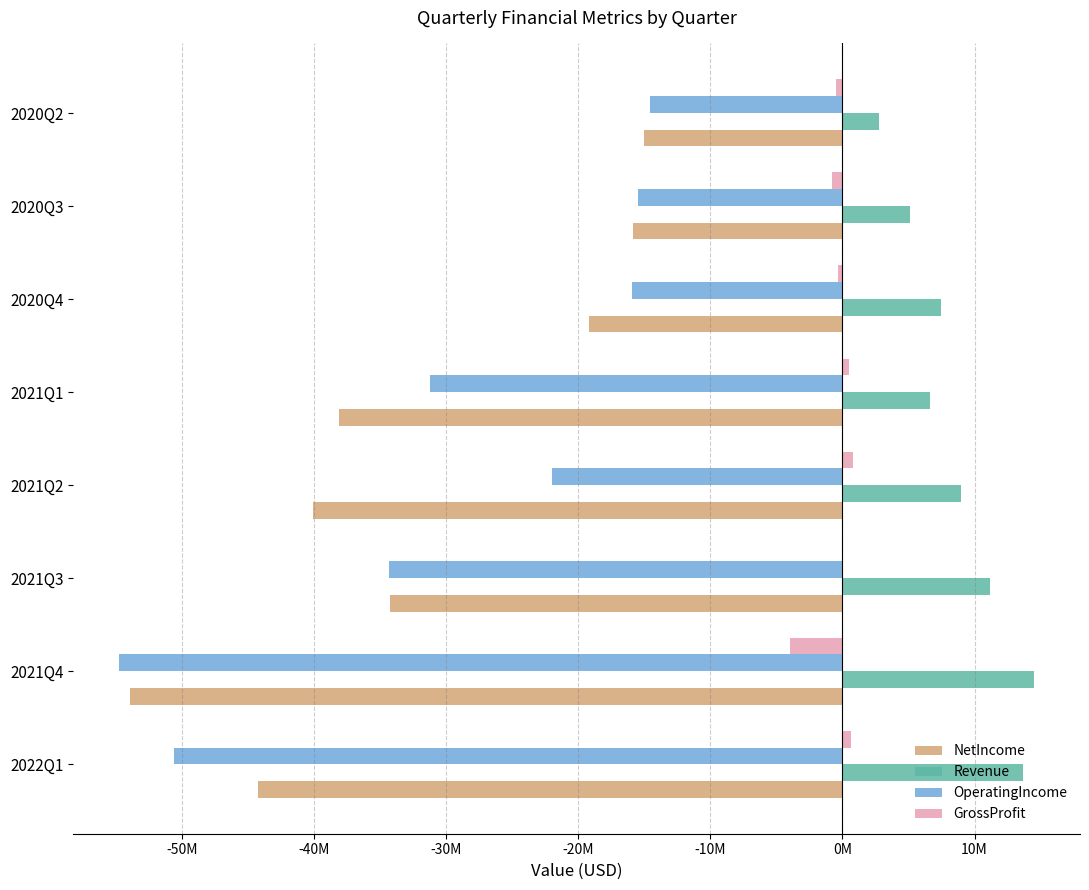

At which label does NetIncome reach its peak?

2020Q2